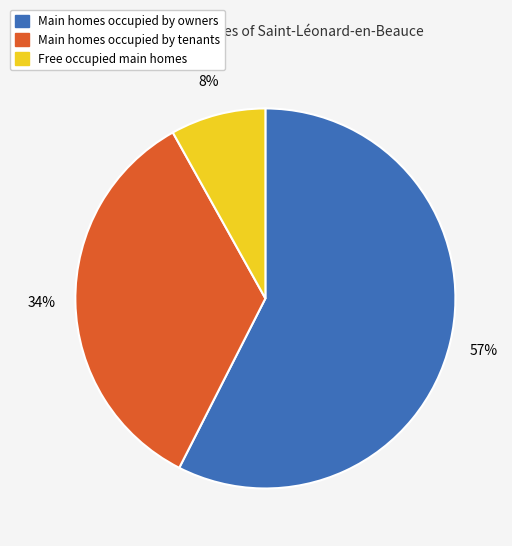

Does any single category account for the majority?

Yes